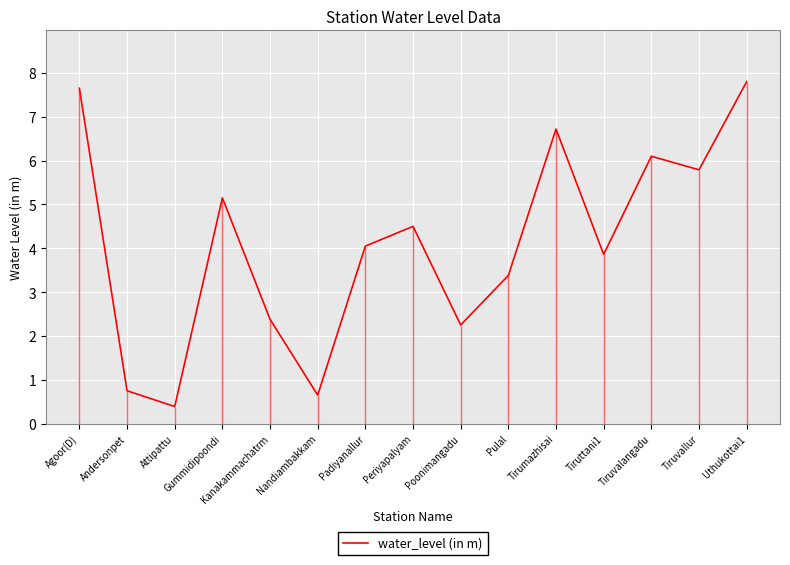

What is the sum of the values at Pulal and Andersonpet?

4.1